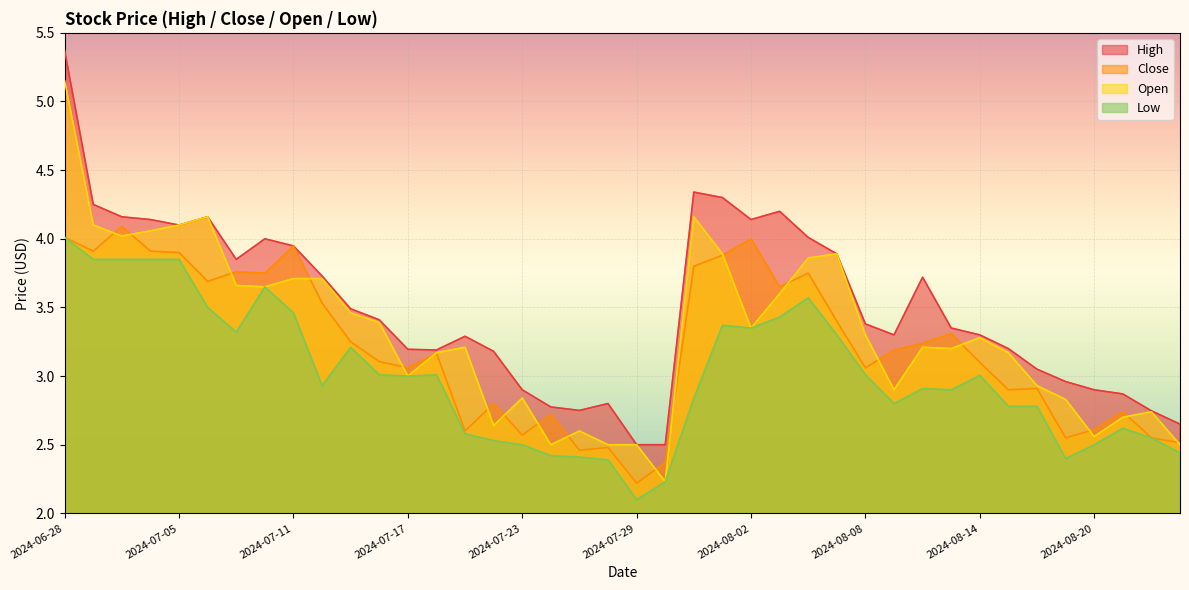

What is the greatest value displayed?

5.4